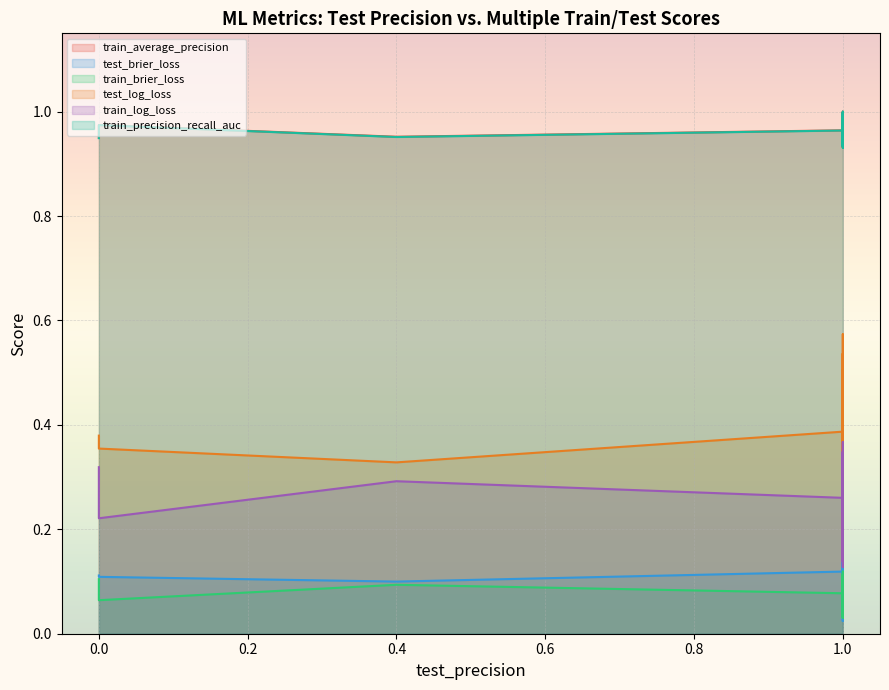

How many series are shown in this chart?

6